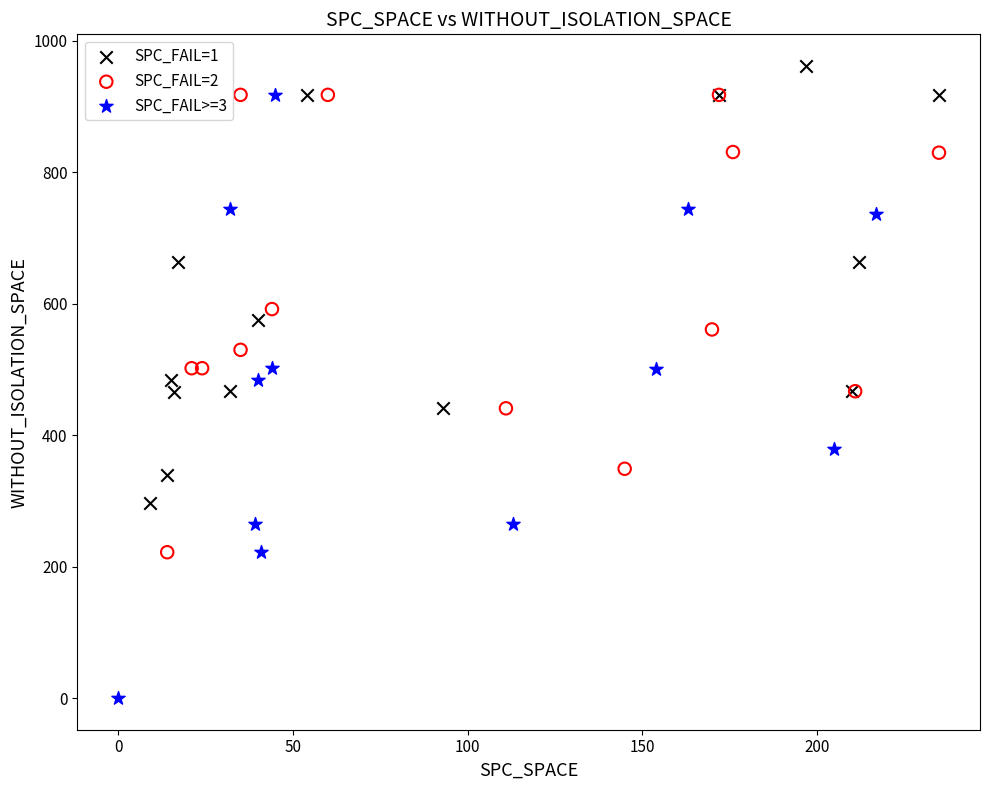

Which series has the largest Y range (max minus min)?

SPC_FAIL>=3